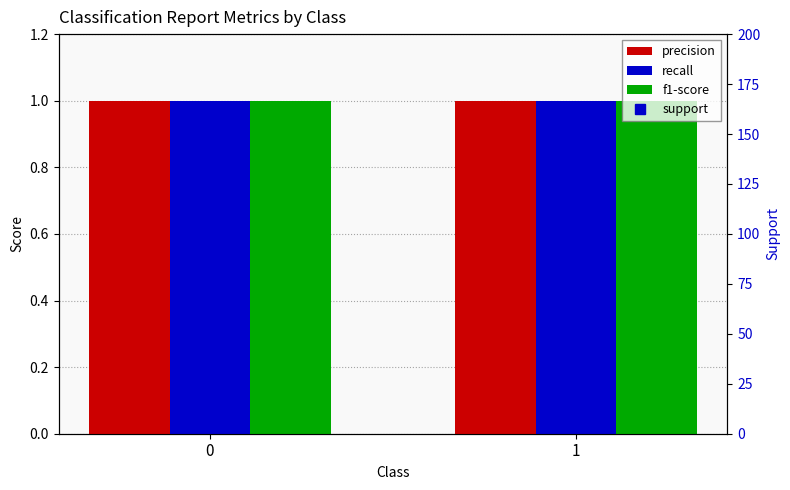

At how many categories does at least one series exceed 50?

2